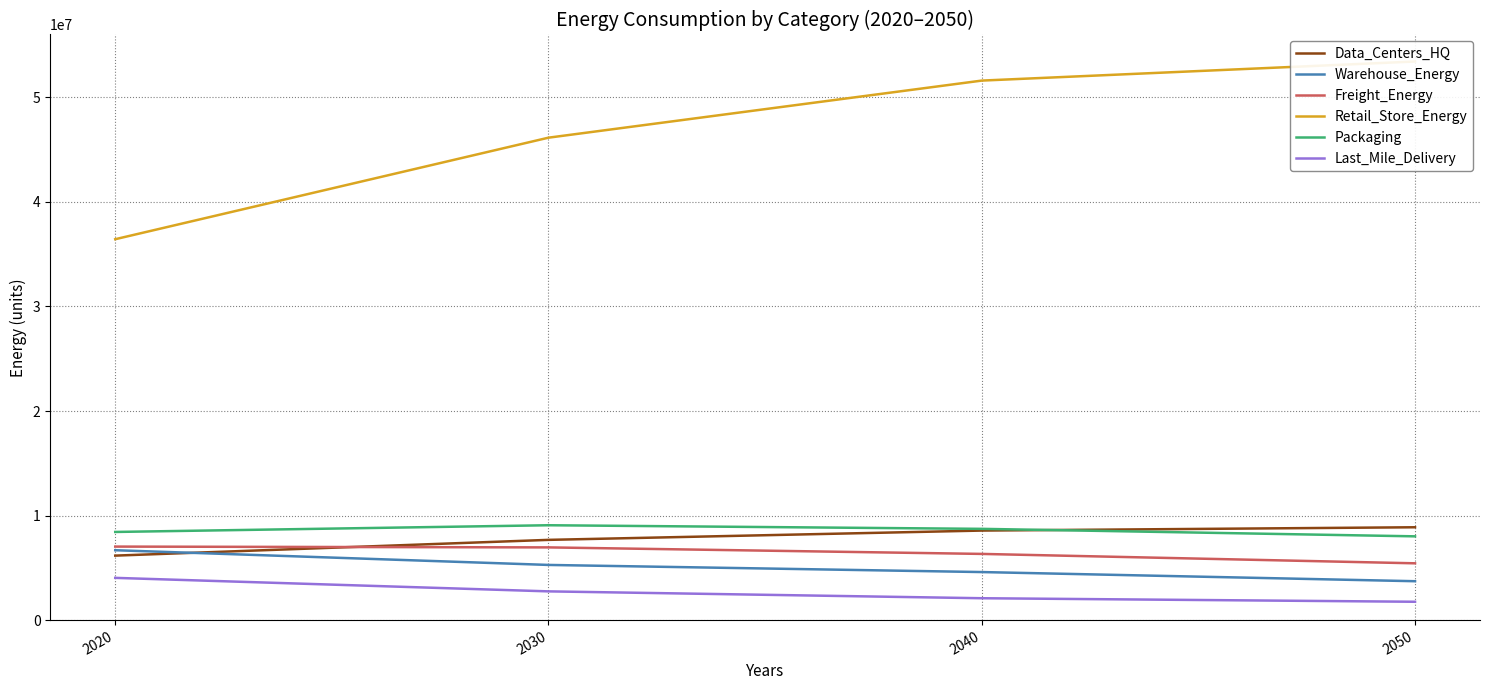

What is the value of the Packaging point at the 3rd from the left?

8728327.2